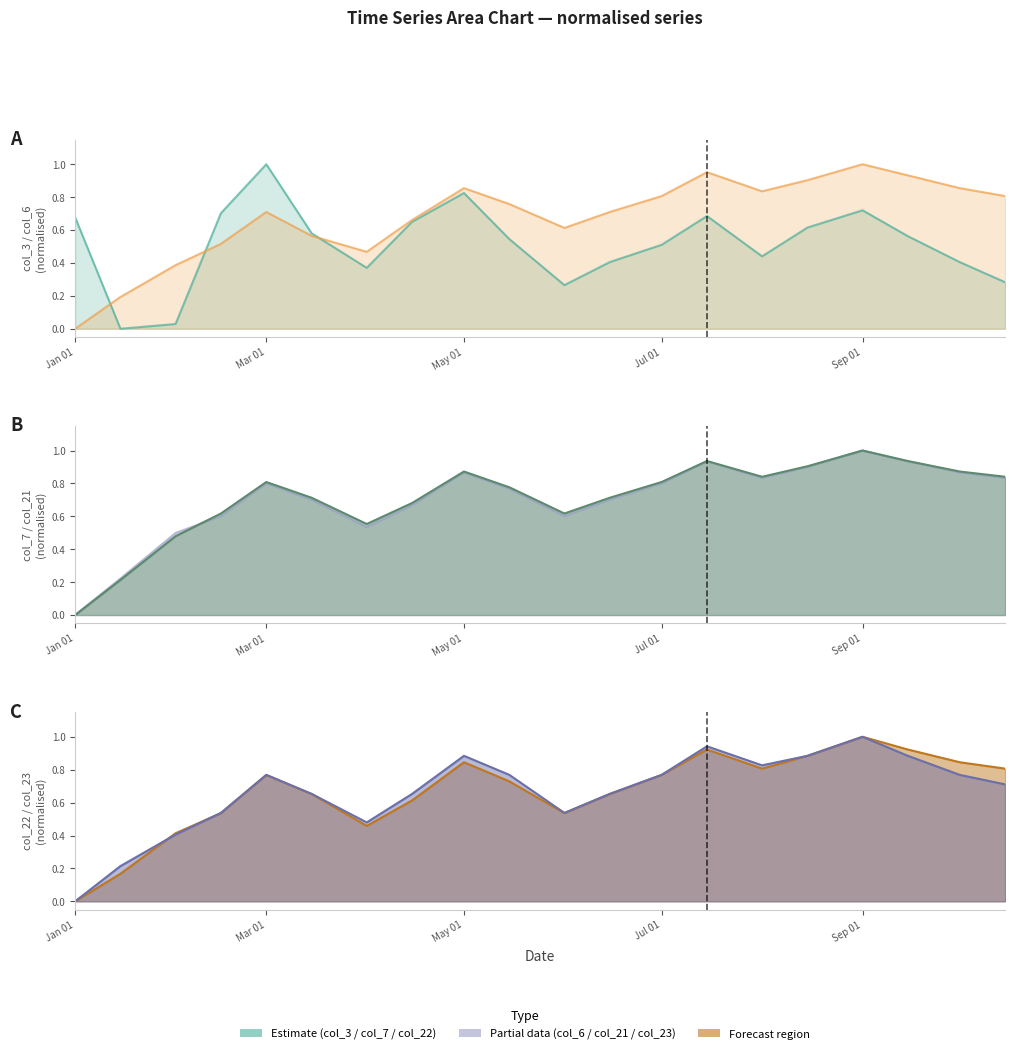

True or false: col_21 (raw) (line) and col_7 (raw) (line) cross at least once.

True